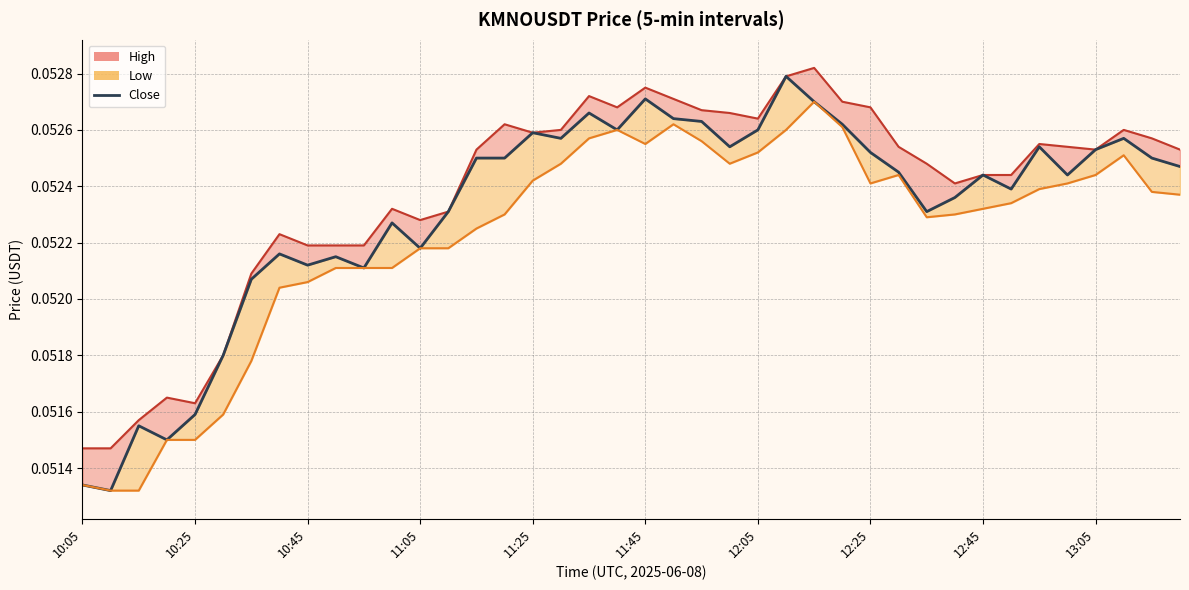

What is the value of the close point at the 39th from the left?

0.1